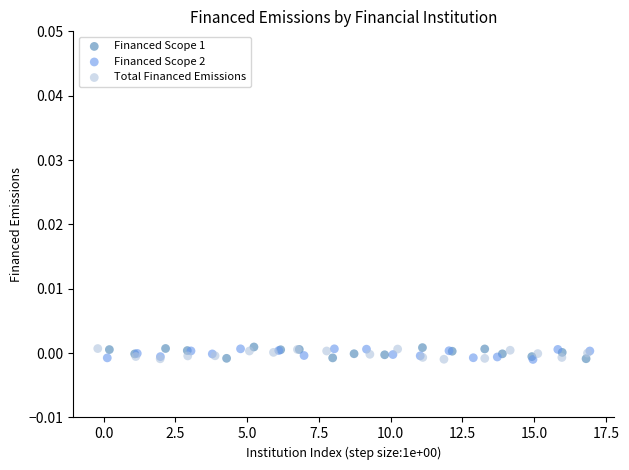

What are all the series names shown in the legend?

Financed Scope 1, Financed Scope 2, Total Financed Emissions